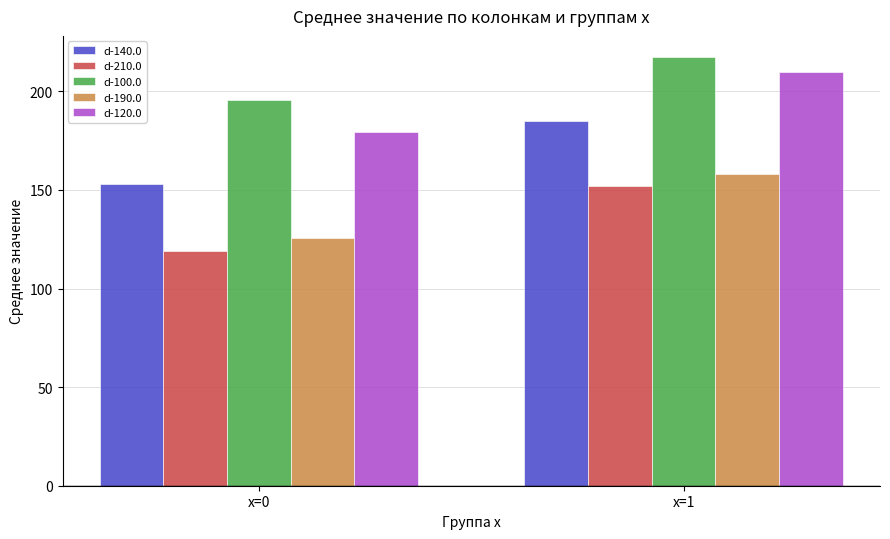

What is the minimum value shown in the chart?

119.2